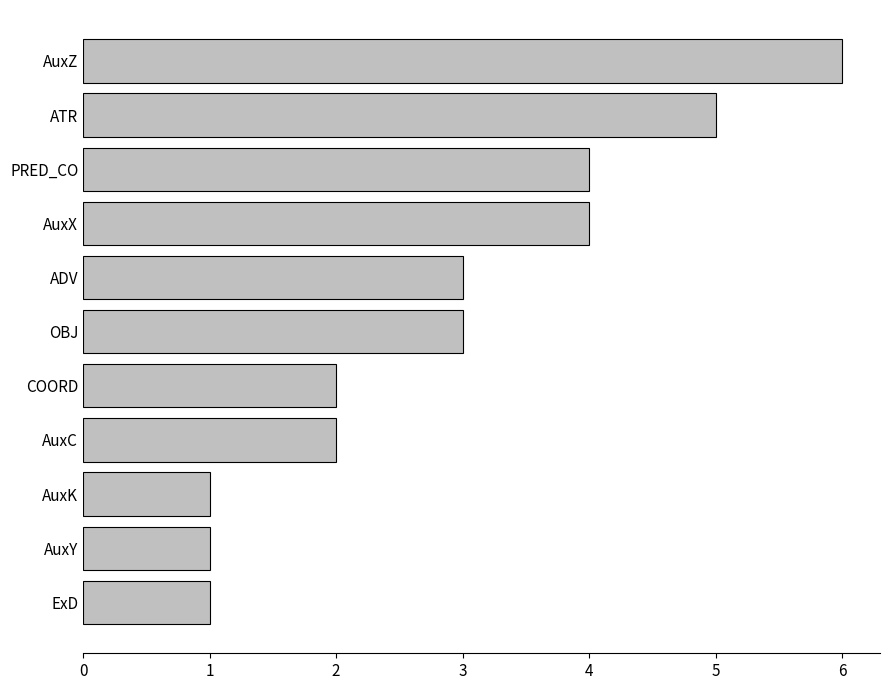

What is the difference between the values at ExD and AuxZ?

5